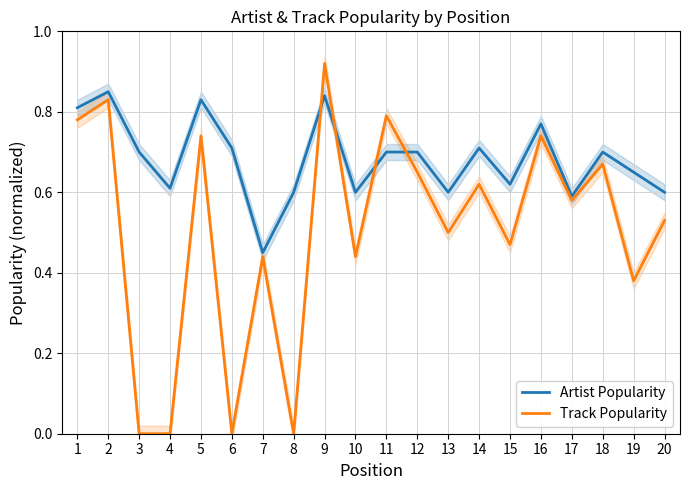

Which series has the largest total across all categories?

Artist Popularity